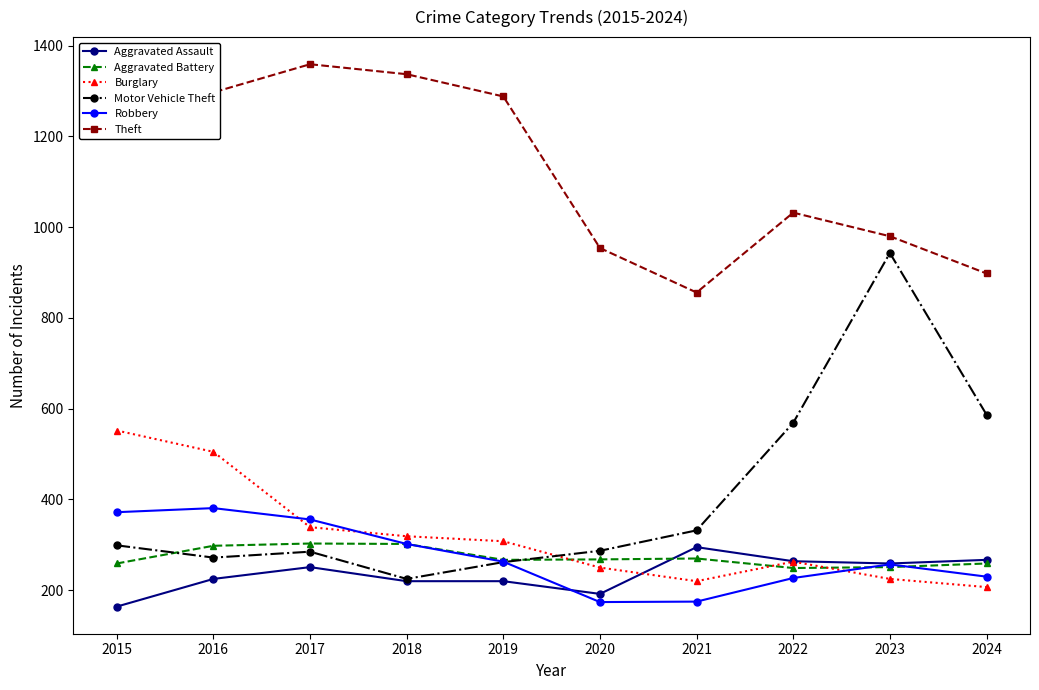

Which series has the widest spread of values?

Motor Vehicle Theft